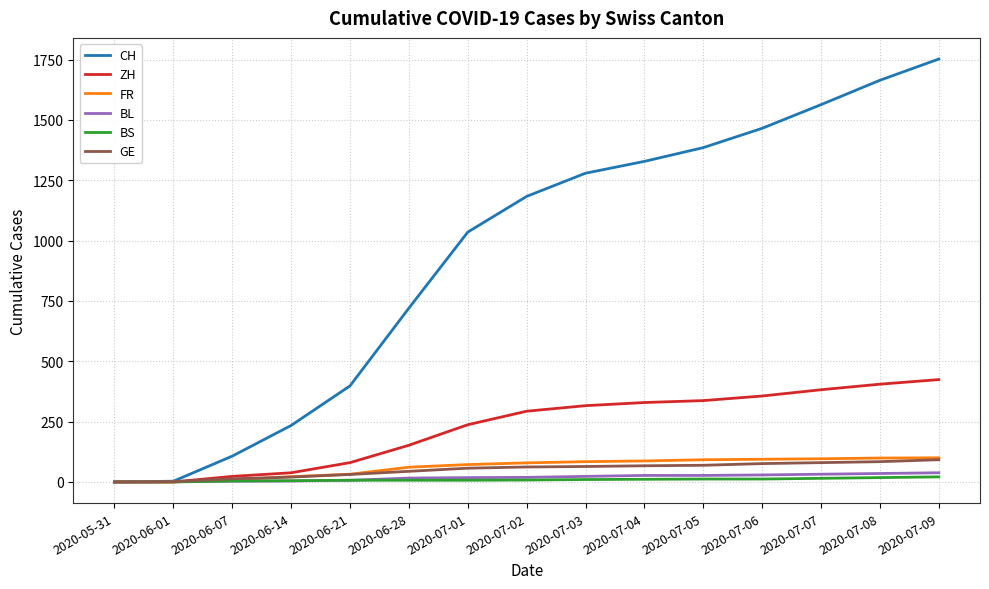

Between 2020-07-05 and 2020-07-07, which series saw the biggest shift?

CH